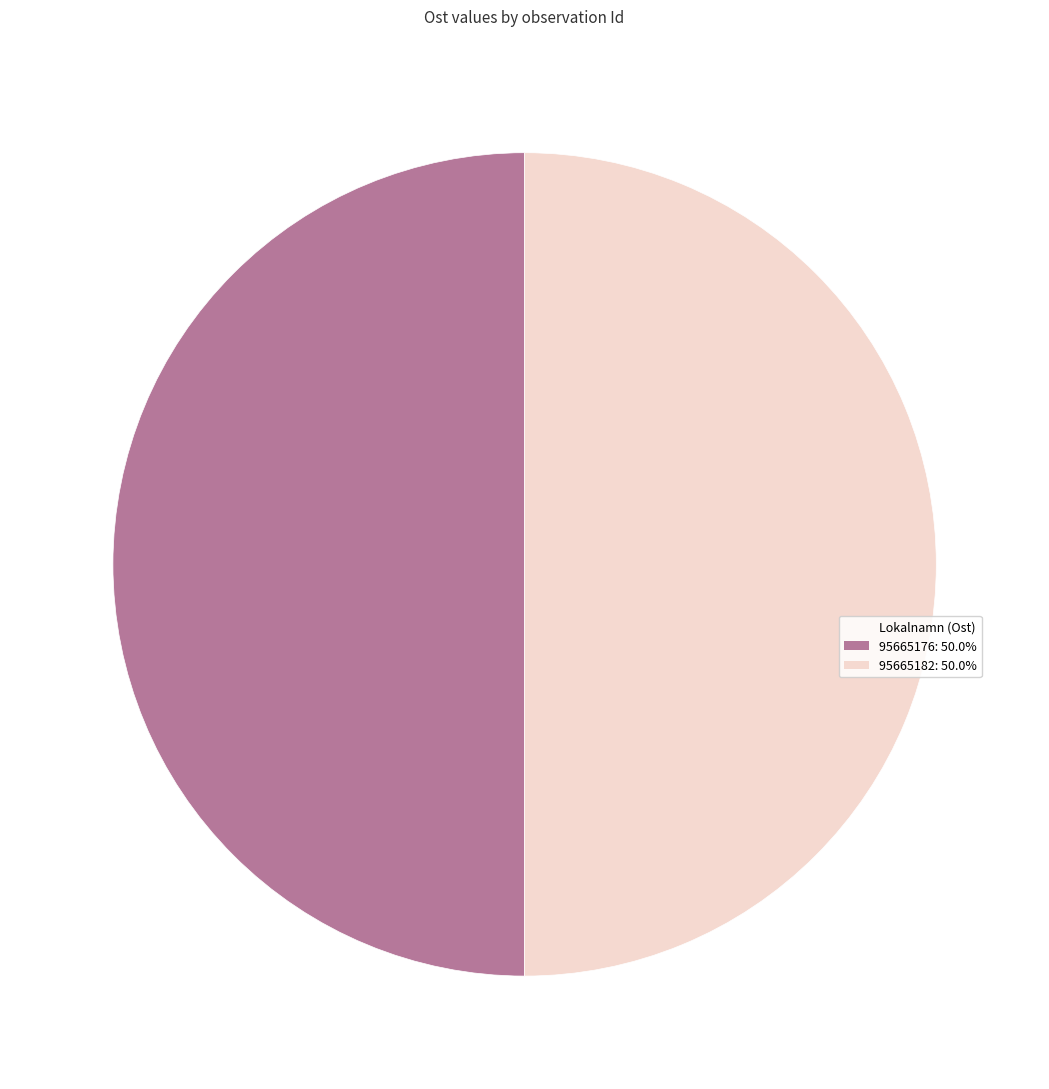

How many slices are in this pie chart?

2